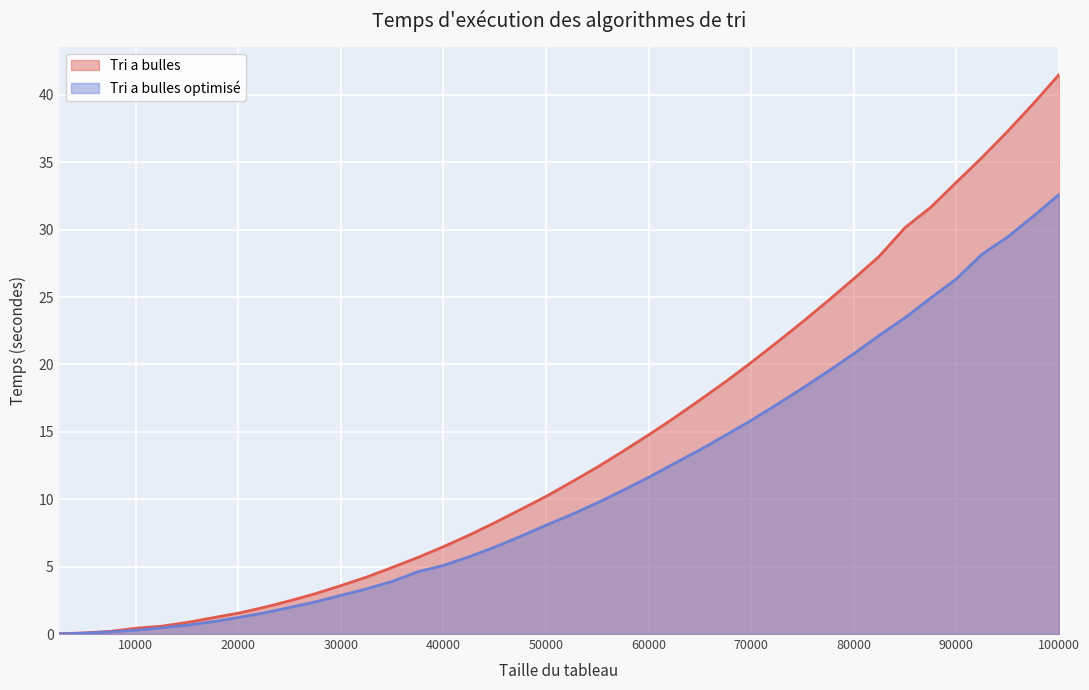

What value does the Tri a bulles series have at 60000?

14.8